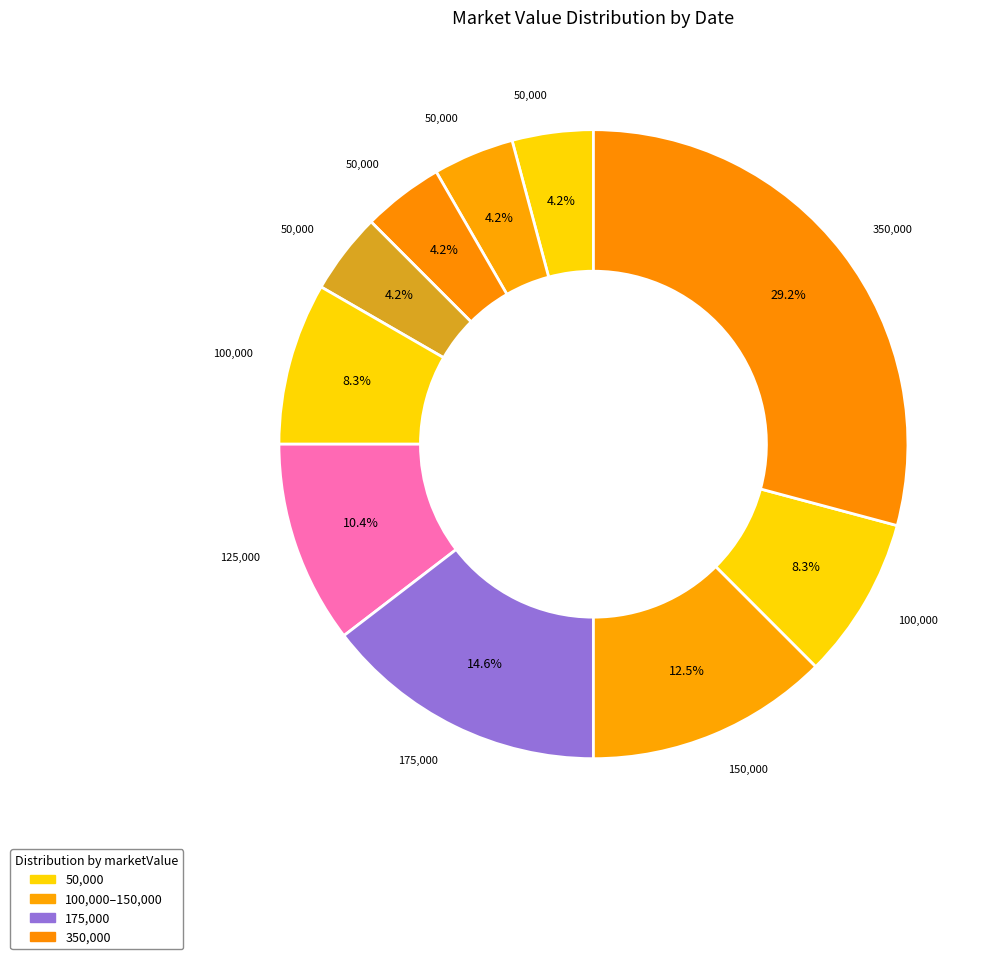

Count the number of slices in the pie.

10